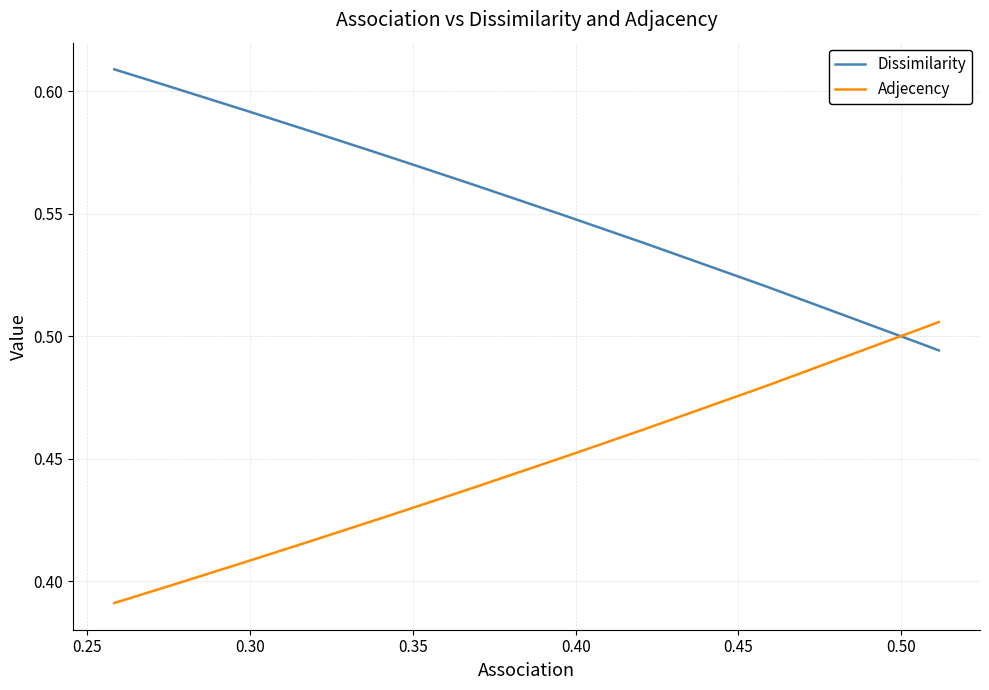

True or false: Dissimilarity and Adjecency cross at least once.

True